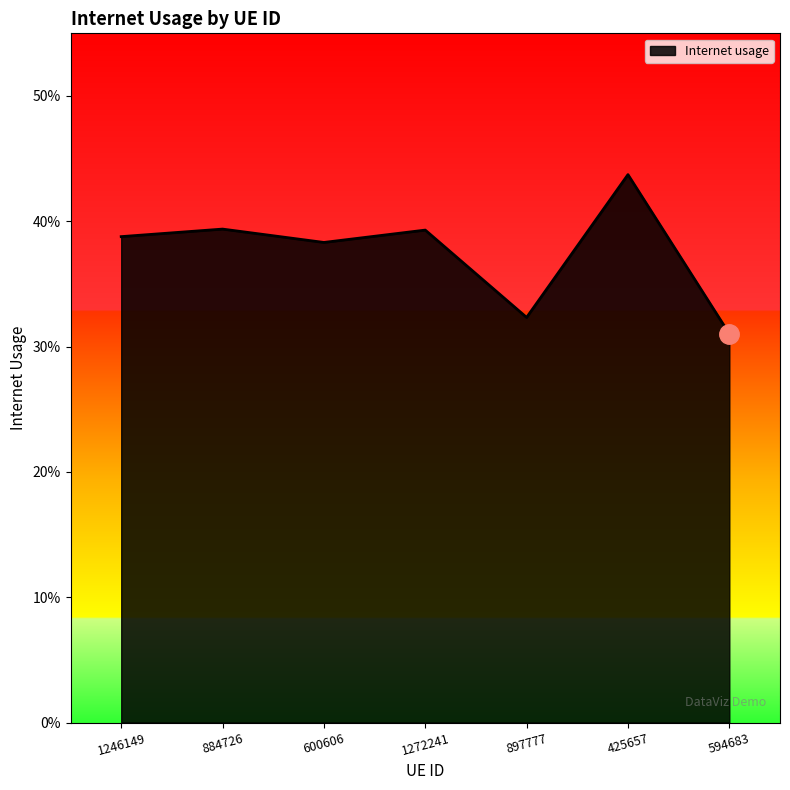

What is the label of the 4th point from the right?

1272241